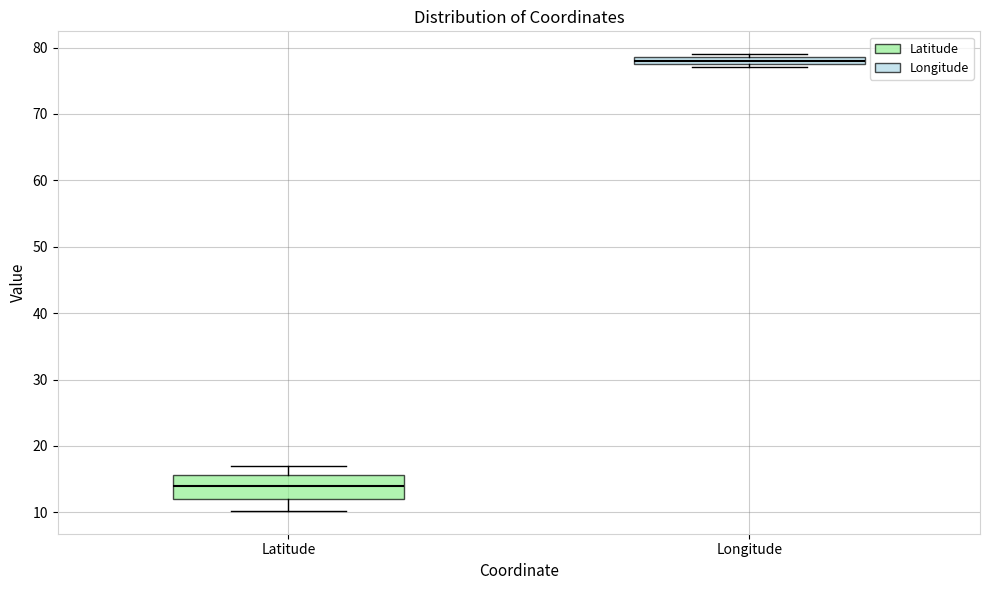

Which box's median line is the highest?

Longitude